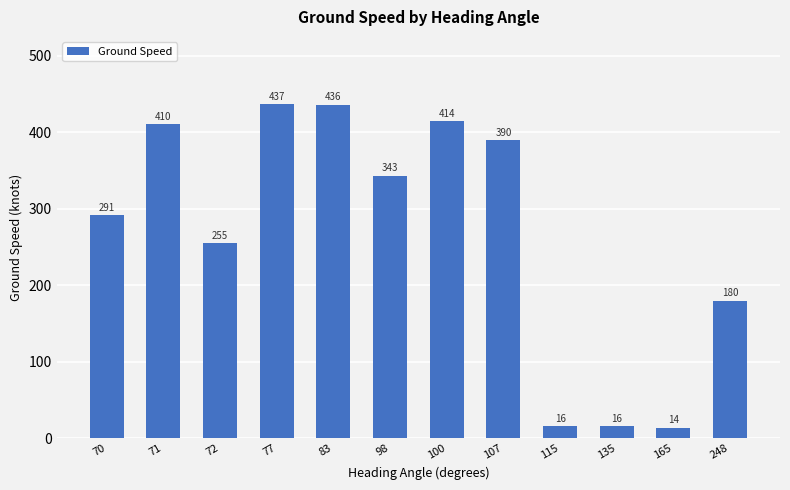

At which label is the value closest to 225?

72